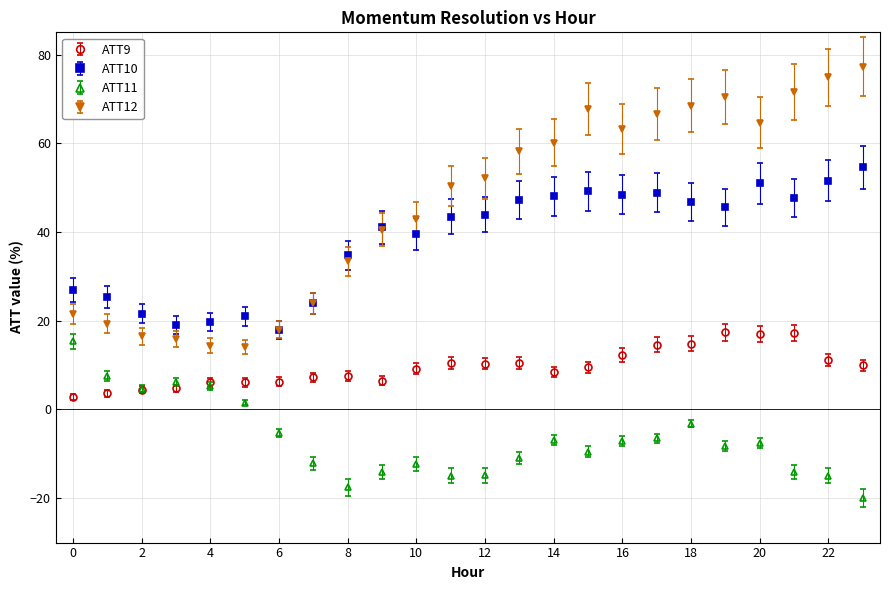

What is the smallest value displayed?

-20.0